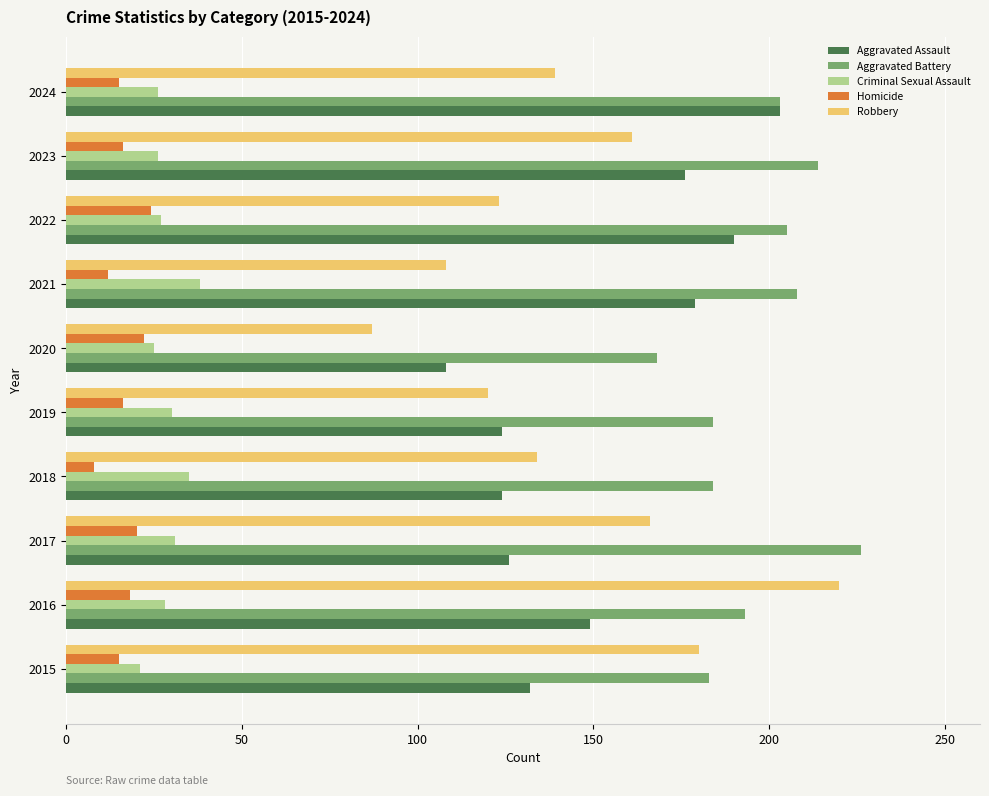

The Aggravated Battery series shows 49 at 2021. True or false?

False